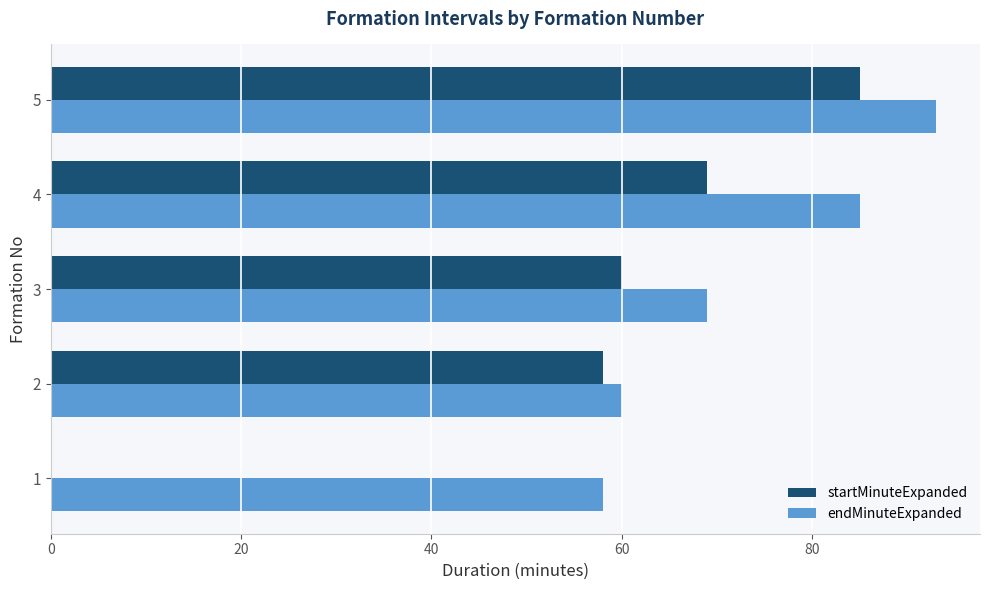

Count the number of data series in this chart.

2